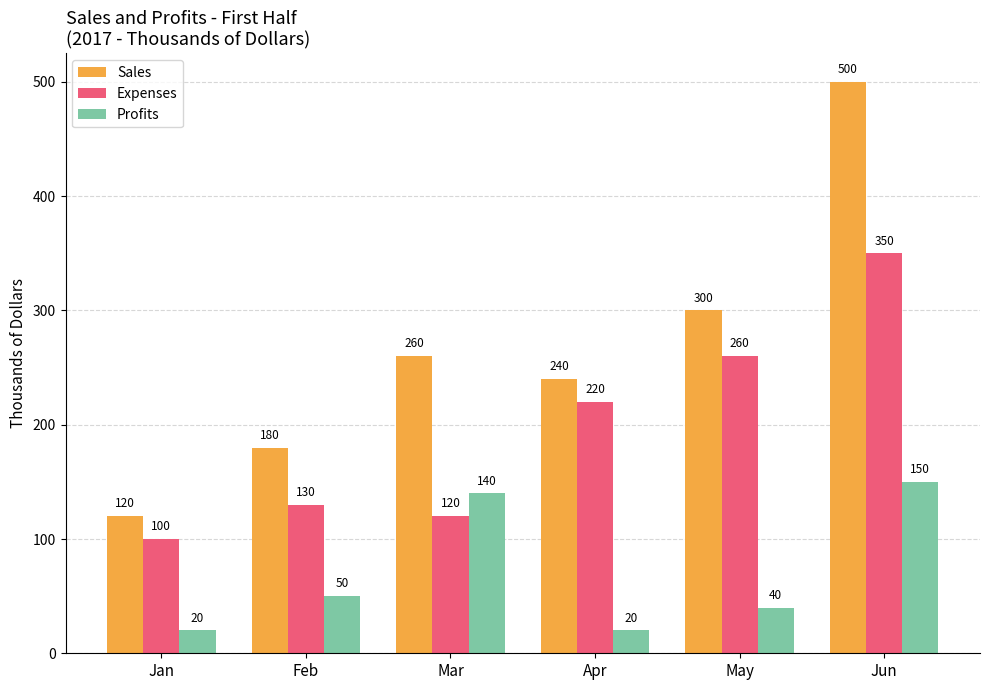

Rank the series by their average value, from lowest to highest.

Profits, Expenses, Sales